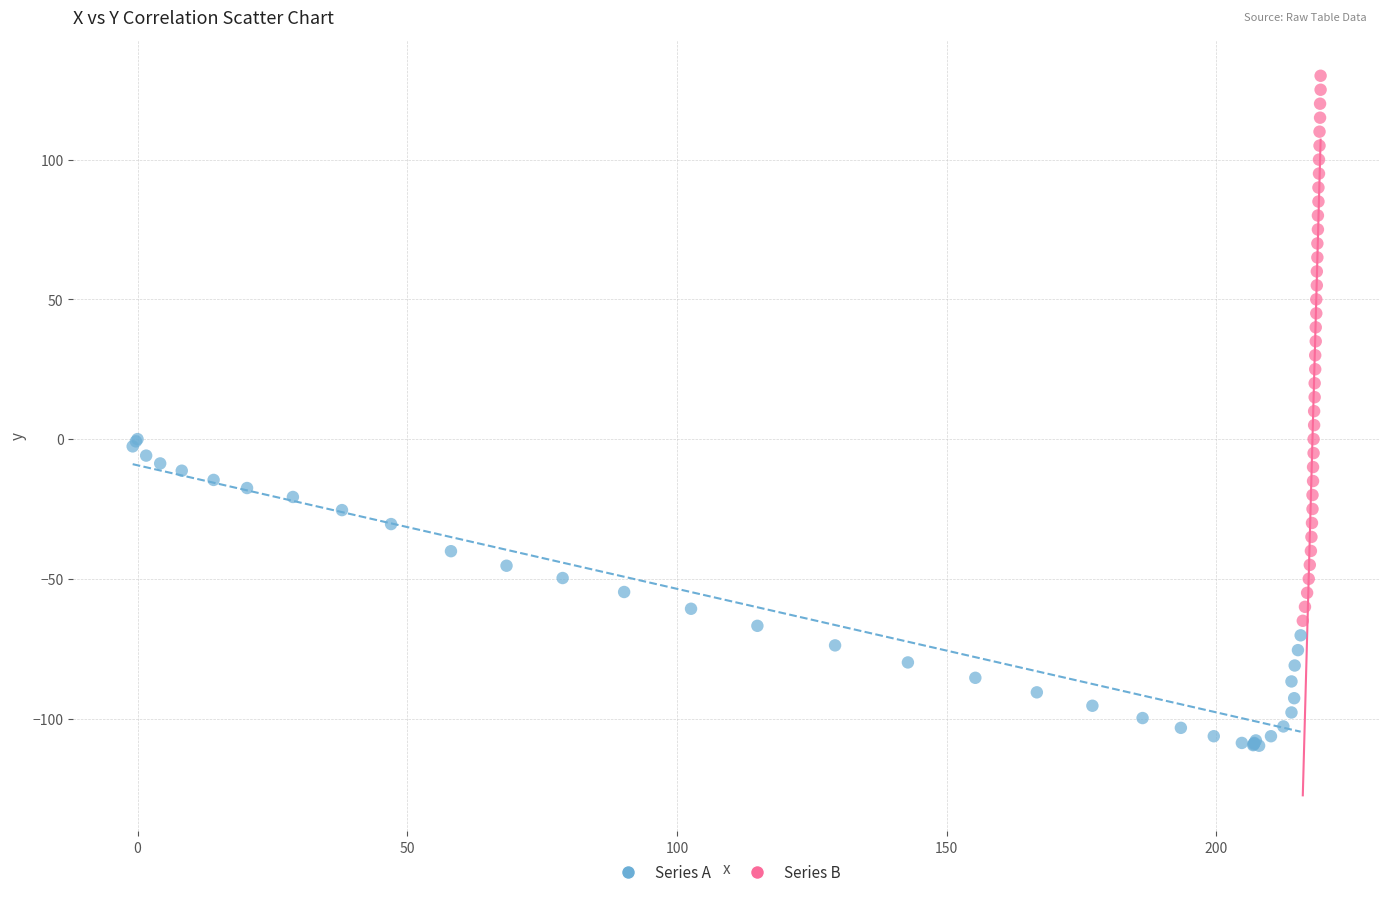

Which series has the largest Y range (max minus min)?

Series B